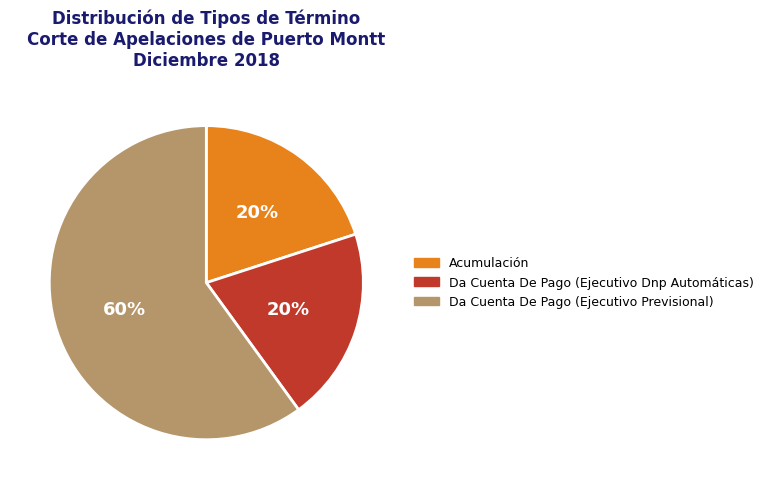

True or false: Acumulación accounts for 20% of the total.

True